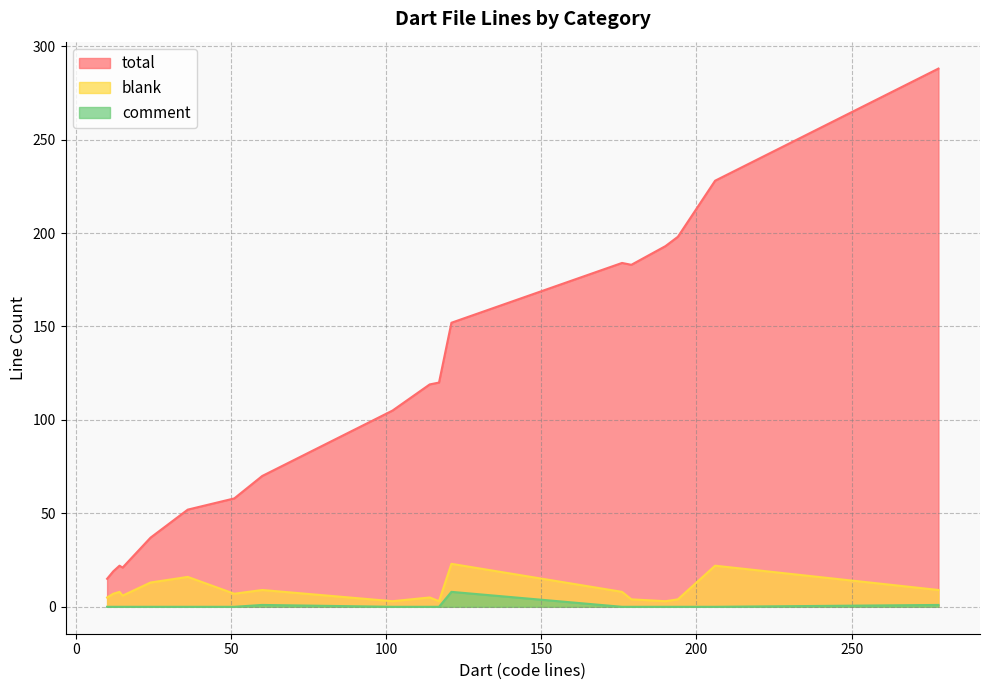

Which label corresponds to the smallest value in the chart?

24